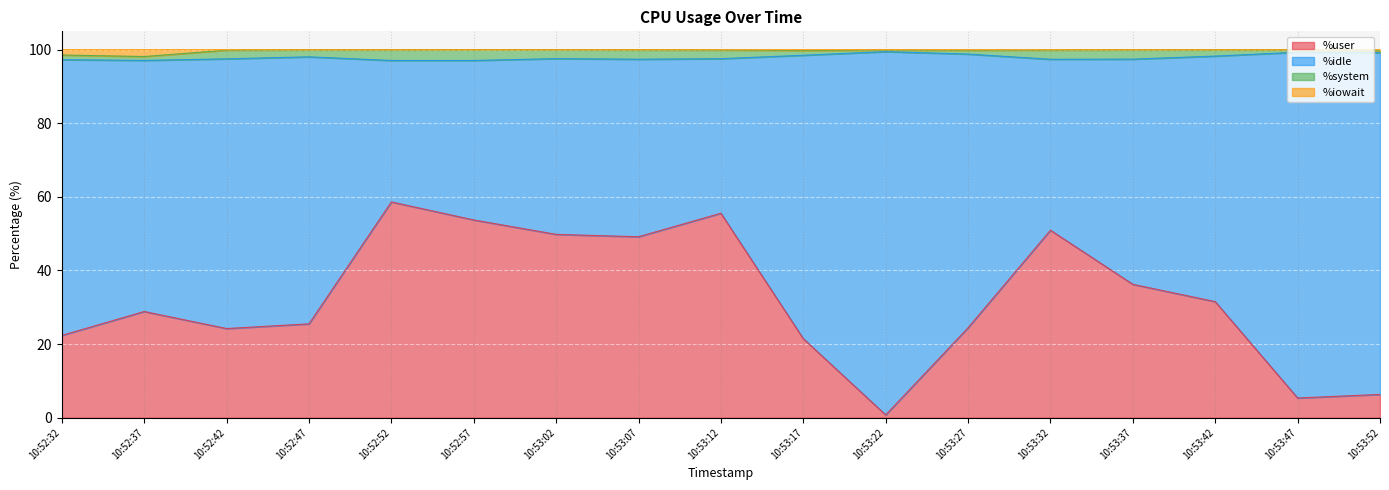

What is the label of the 10th point from the left?

10:53:17